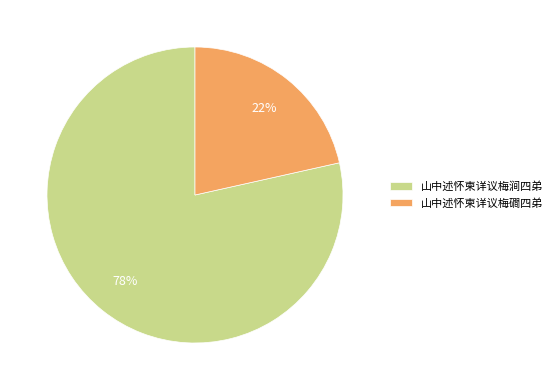

The 山中述怀柬详议梅涧四弟 slice represents 78% of the pie. True or false?

True